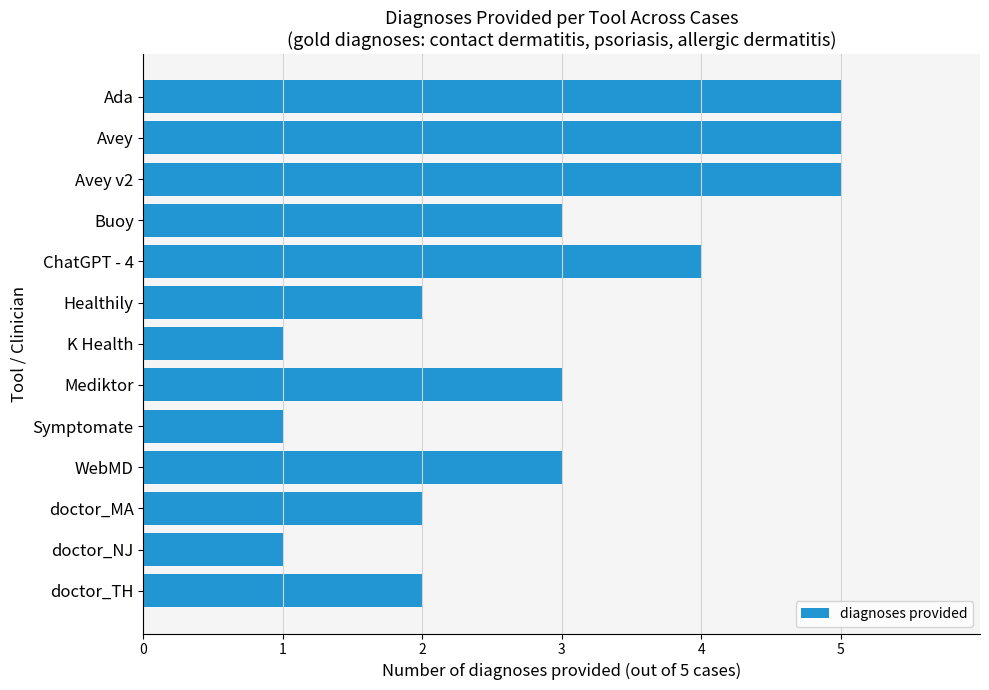

What is the greatest value displayed?

5